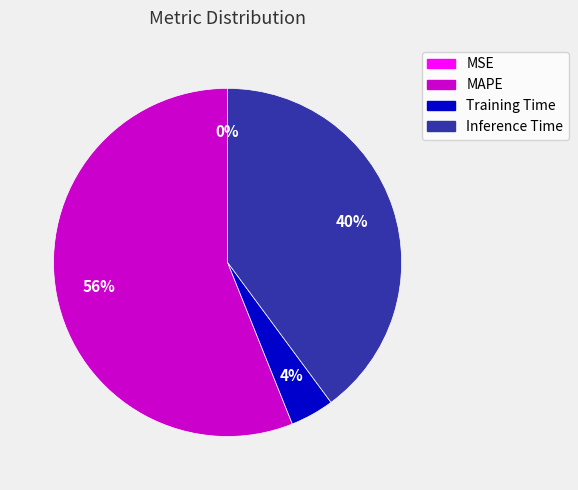

To the nearest percent, what percentage of the pie is MAPE?

56%